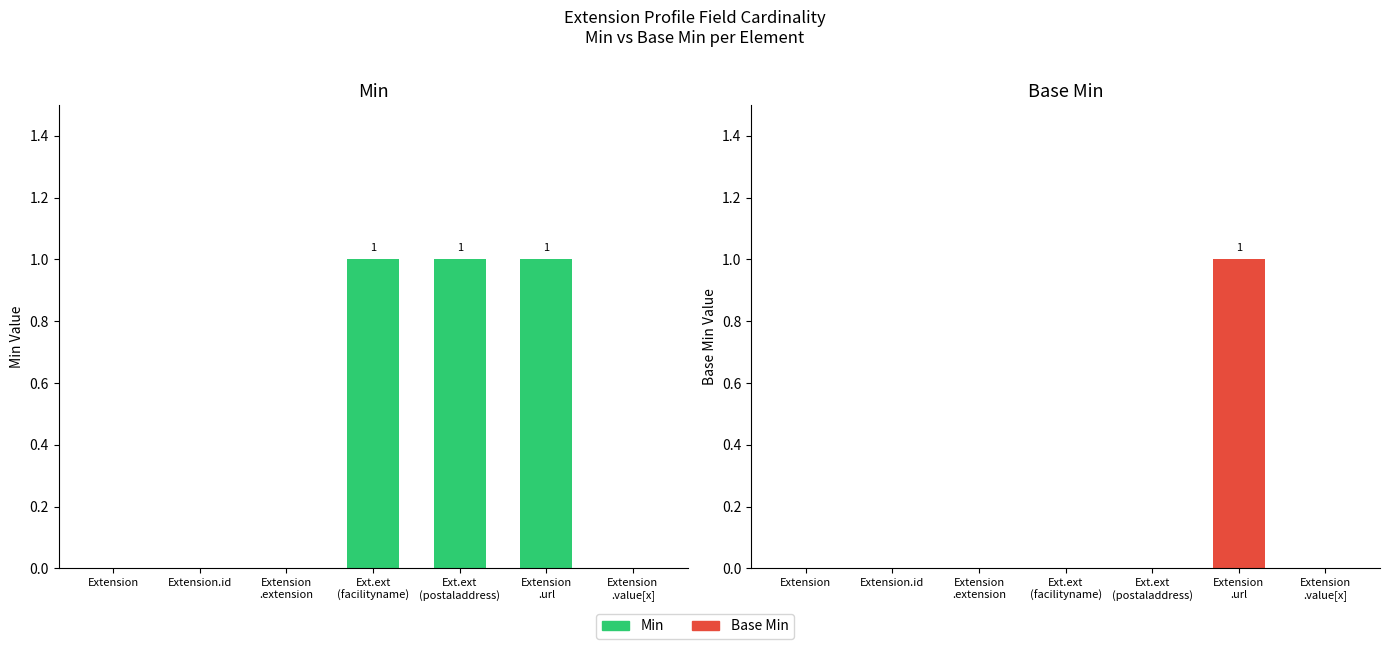

The Base Min series shows 1 at Extension
.url. True or false?

True